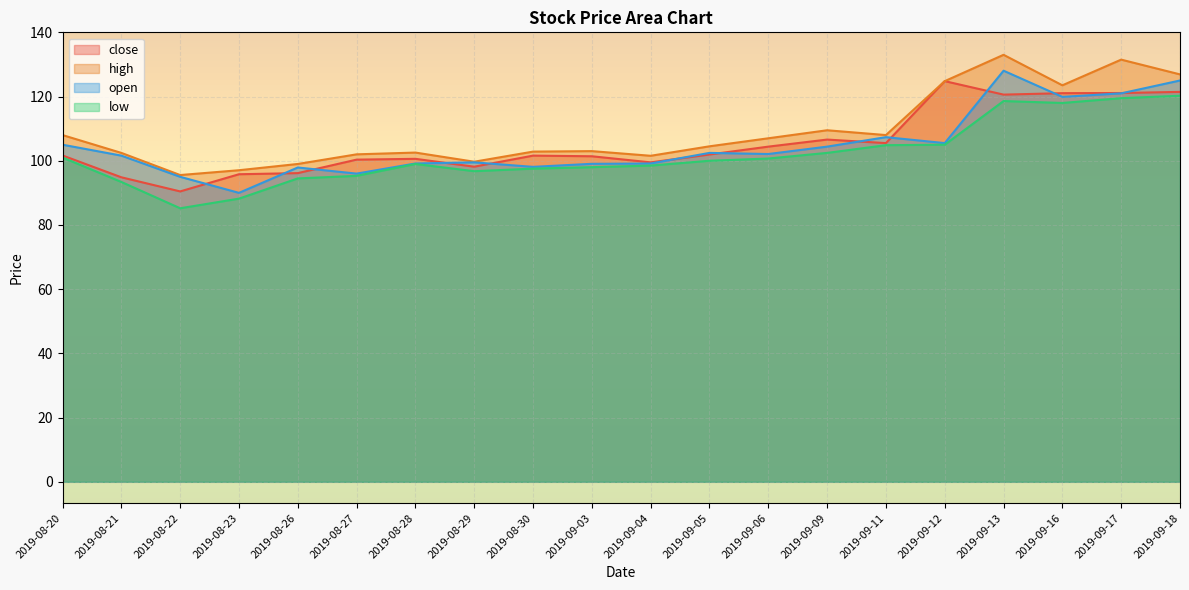

Reading right to left, extract all data points from this chart.

close: 2019-09-18=121.5	2019-09-17=121.1	2019-09-16=121.0	2019-09-13=120.6	2019-09-12=124.8	2019-09-11=105.5	2019-09-09=106.6	2019-09-06=104.4	2019-09-05=102.0	2019-09-04=99.5	2019-09-03=101.4	2019-08-30=101.6	2019-08-29=98.2	2019-08-28=100.6	2019-08-27=100.3	2019-08-26=96.2	2019-08-23=95.8	2019-08-22=90.5	2019-08-21=94.8	2019-08-20=101.7
high: 2019-09-18=126.9	2019-09-17=131.5	2019-09-16=123.5	2019-09-13=133.0	2019-09-12=124.8	2019-09-11=108.0	2019-09-09=109.5	2019-09-06=107.0	2019-09-05=104.5	2019-09-04=101.5	2019-09-03=103.0	2019-08-30=102.8	2019-08-29=99.7	2019-08-28=102.5	2019-08-27=102.0	2019-08-26=99.0	2019-08-23=97.0	2019-08-22=95.5	2019-08-21=102.5	2019-08-20=108.0
open: 2019-09-18=125.0	2019-09-17=121.0	2019-09-16=119.9	2019-09-13=128.1	2019-09-12=105.5	2019-09-11=107.3	2019-09-09=104.4	2019-09-06=102.1	2019-09-05=102.5	2019-09-04=99.2	2019-09-03=99.0	2019-08-30=98.1	2019-08-29=99.5	2019-08-28=99.2	2019-08-27=96.0	2019-08-26=97.9	2019-08-23=90.0	2019-08-22=95.0	2019-08-21=101.6	2019-08-20=105.0
low: 2019-09-18=120.2	2019-09-17=119.5	2019-09-16=118.0	2019-09-13=118.6	2019-09-12=105.0	2019-09-11=104.8	2019-09-09=102.5	2019-09-06=100.7	2019-09-05=100.0	2019-09-04=98.5	2019-09-03=98.0	2019-08-30=97.5	2019-08-29=96.8	2019-08-28=99.0	2019-08-27=95.3	2019-08-26=94.5	2019-08-23=88.2	2019-08-22=85.2	2019-08-21=93.4	2019-08-20=101.0